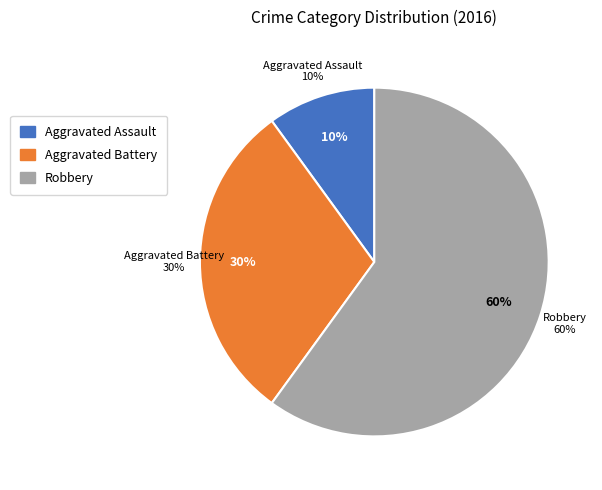

To the nearest percent, what portion does Robbery represent?

60%